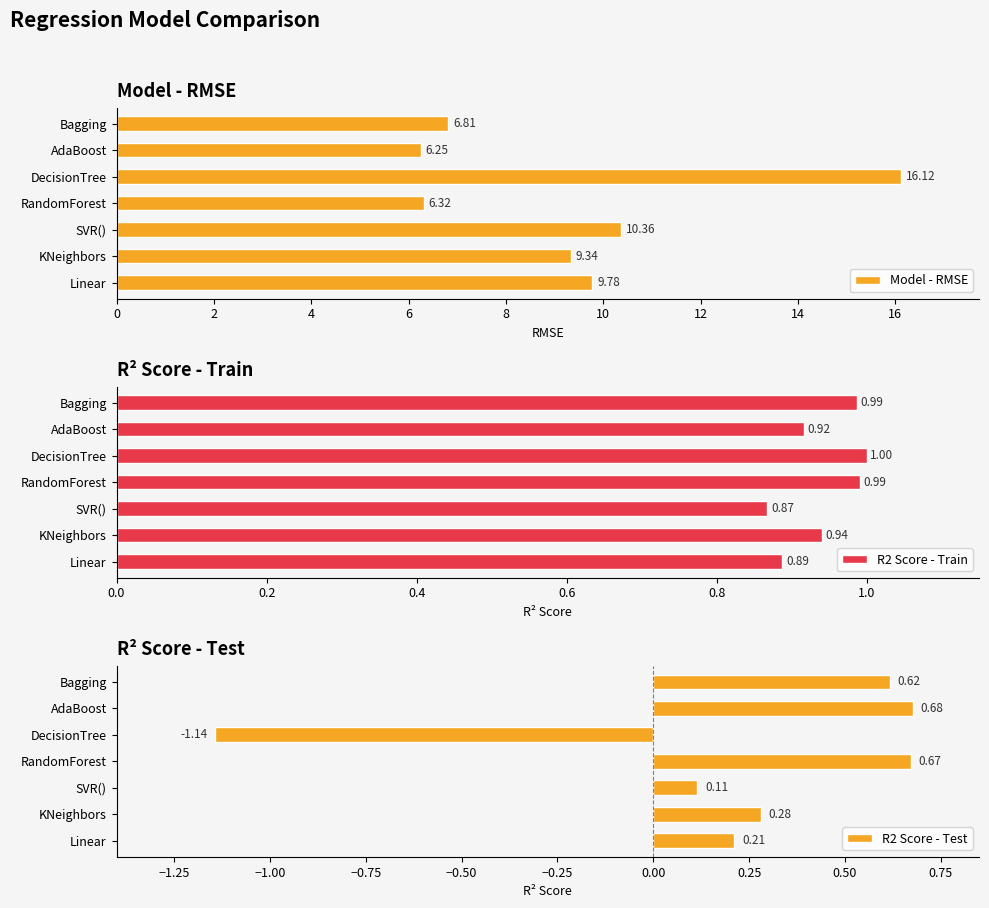

Which category has the highest value in the Model - RMSE series?

DecisionTree